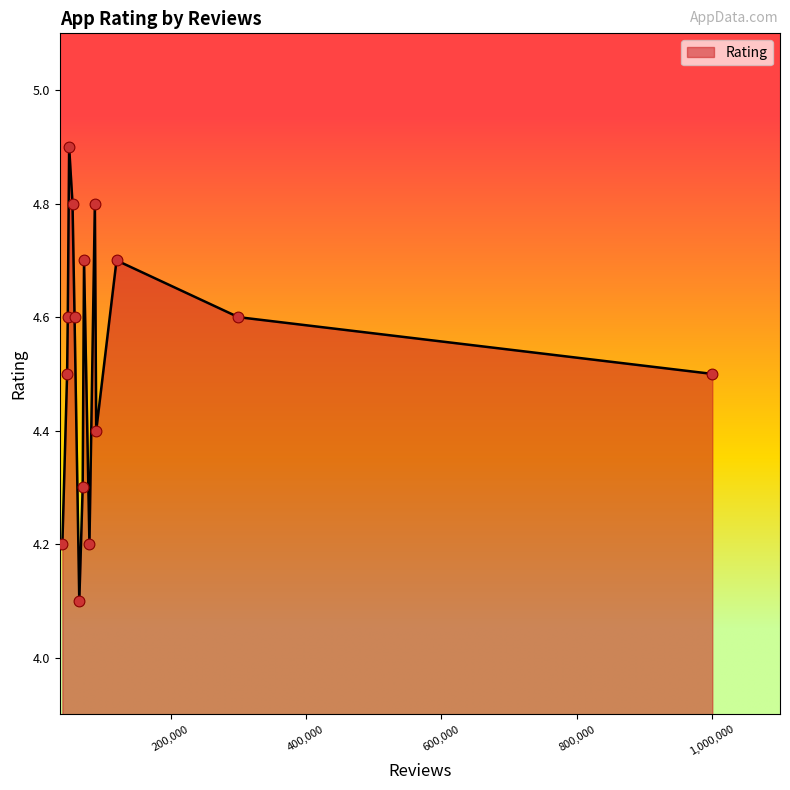

What is the maximum value shown in the chart?

4.9